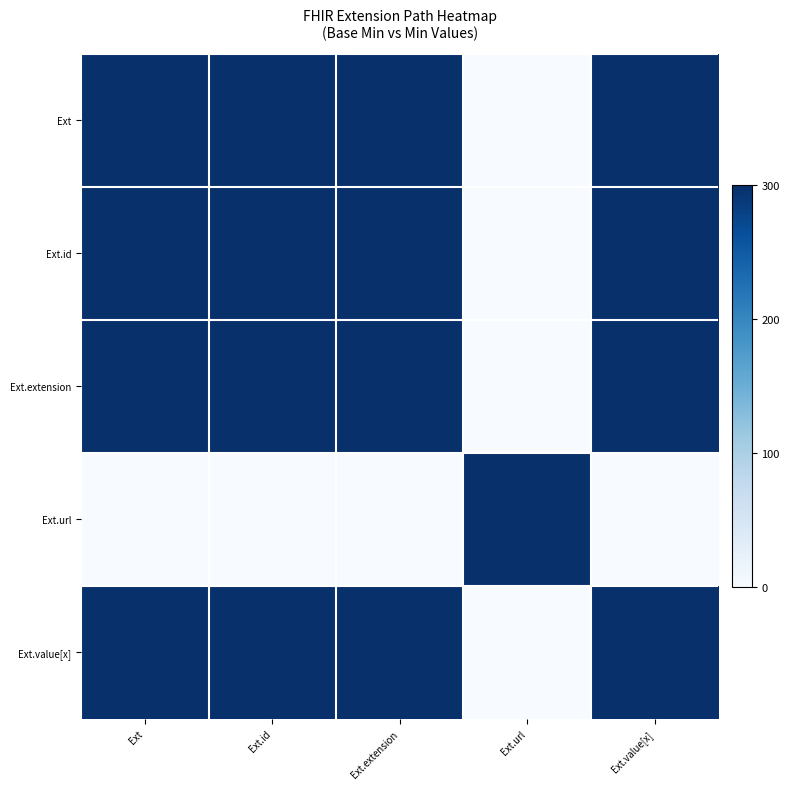

How many series are shown in this chart?

5